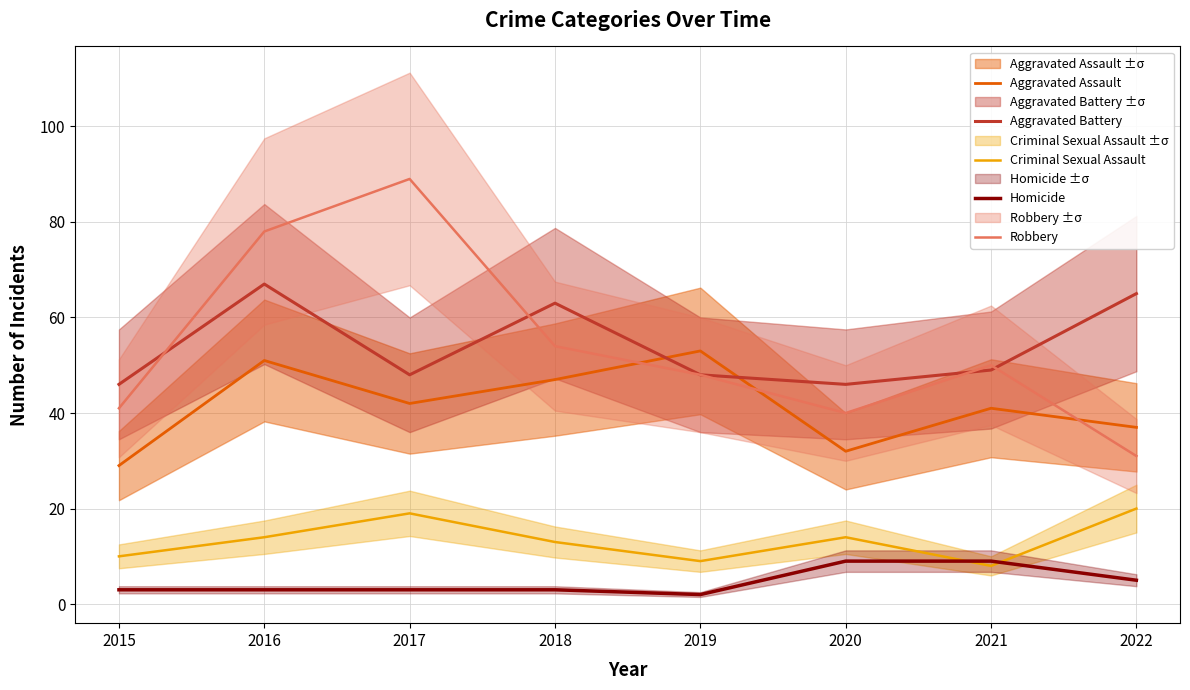

Where does the Aggravated Battery series first go above 49?

2016